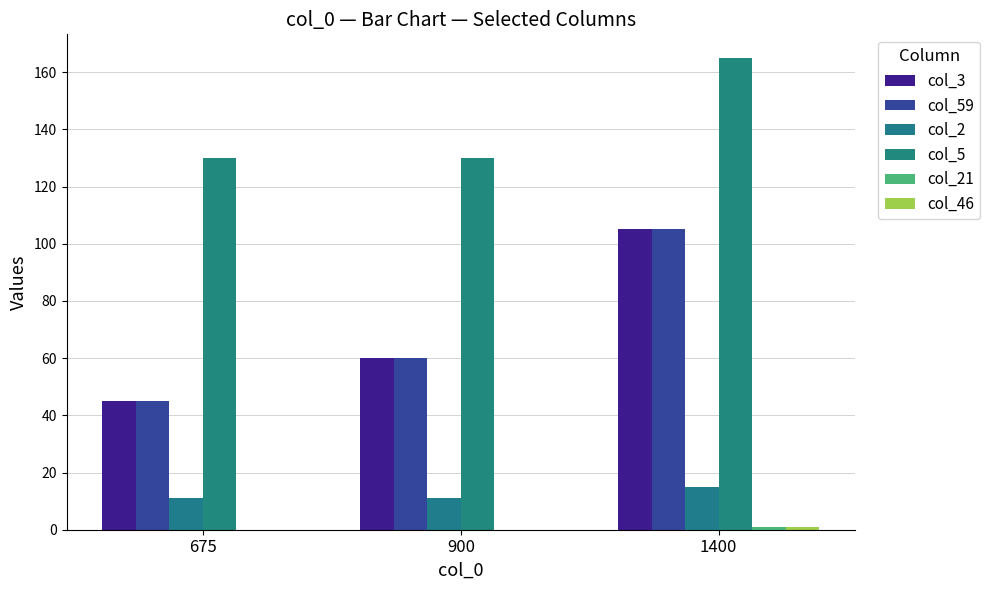

Which series has the largest total across all categories?

col_5